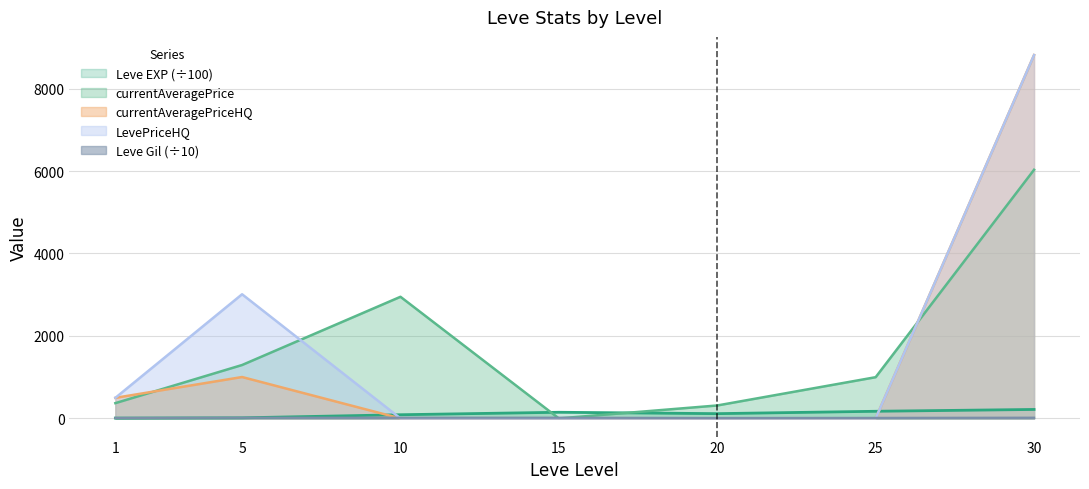

Reading left to right, extract all data points from this chart.

Leve EXP: 1=8.0	5=14.2	10=89.3	15=149.2	20=115.6	25=173.1	30=217.4
Leve Gil: 1=11.3	5=16.9	10=16.9	15=17.2	20=10.1	25=12.6	30=17.5
currentAveragePrice: 1=370.3	5=1295.1	10=2950.0	15=0.0	20=314.0	25=1000.0	30=6031.0
currentAveragePriceHQ: 1=499.0	5=1003.8	10=0.0	15=0.0	20=0.0	25=0.0	30=8812.8
LevePriceHQ: 1=499.0	5=3011.2	10=0.0	15=0.0	20=0.0	25=0.0	30=8812.8